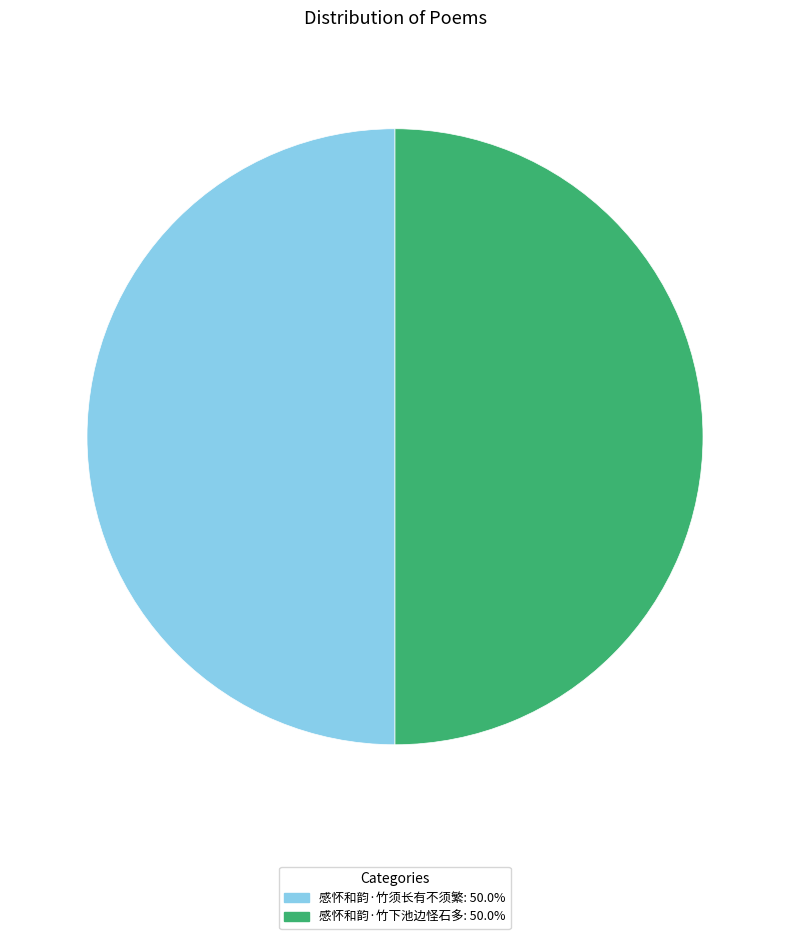

Is the sum of 感怀和韵·竹下池边怪石多: 50.0% and 感怀和韵·竹须长有不须繁: 50.0% greater than half?

Yes